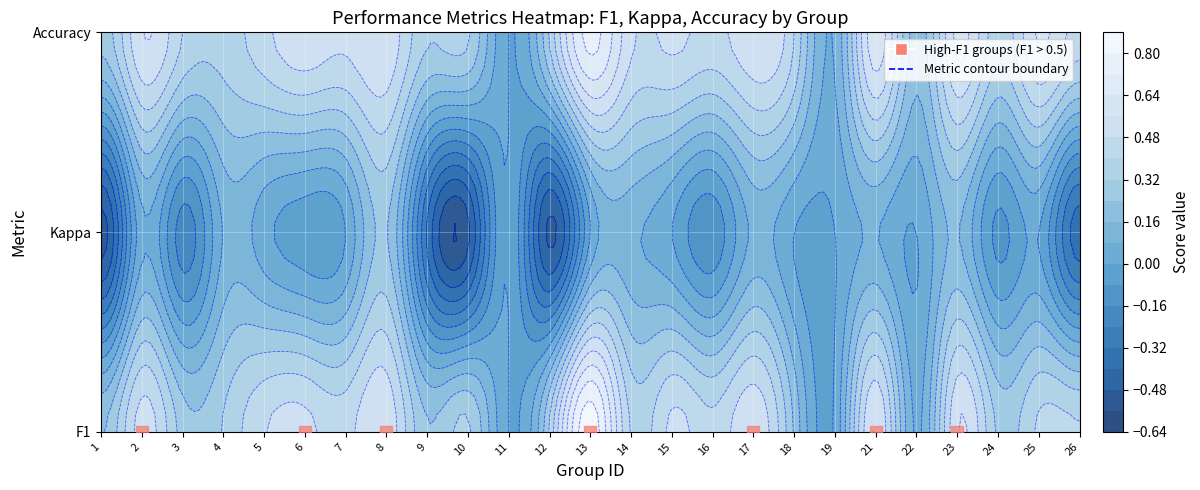

List the labels in order of value, smallest first.

11, 19, 22, 18, 1, 9, 3, 24, 4, 10, 12, 14, 26, 25, 16, 7, 5, 15, 6, 2, 8, 17, 23, 21, 13